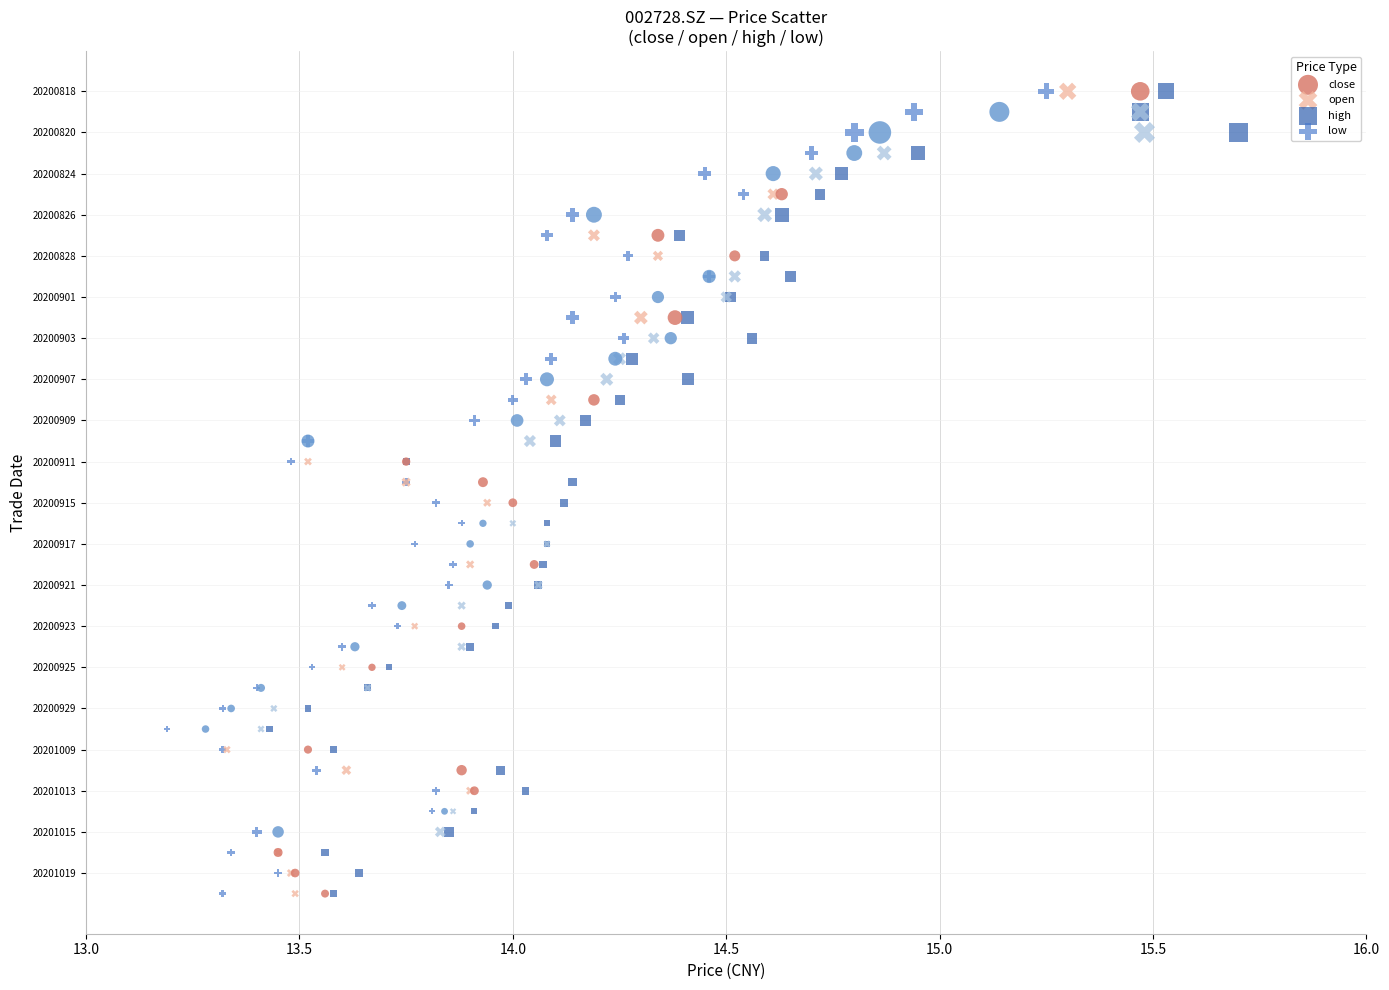

What are all the series names shown in the legend?

close, open, high, low